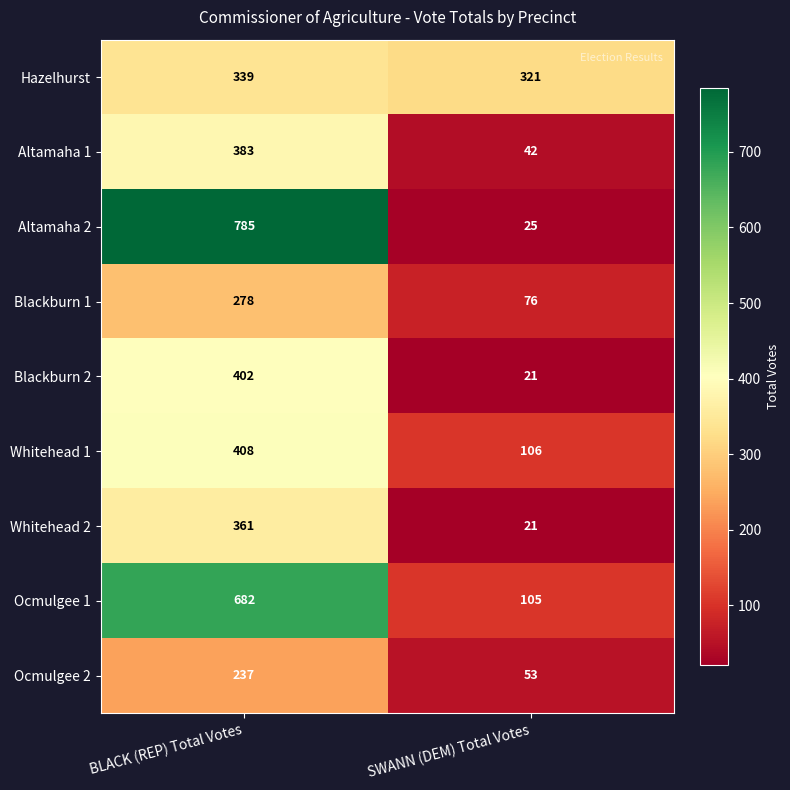

Reading left to right, list all the values displayed in this chart.

Hazelhurst: 339	321
Altamaha 1: 383	42
Altamaha 2: 785	25
Blackburn 1: 278	76
Blackburn 2: 402	21
Whitehead 1: 408	106
Whitehead 2: 361	21
Ocmulgee 1: 682	105
Ocmulgee 2: 237	53